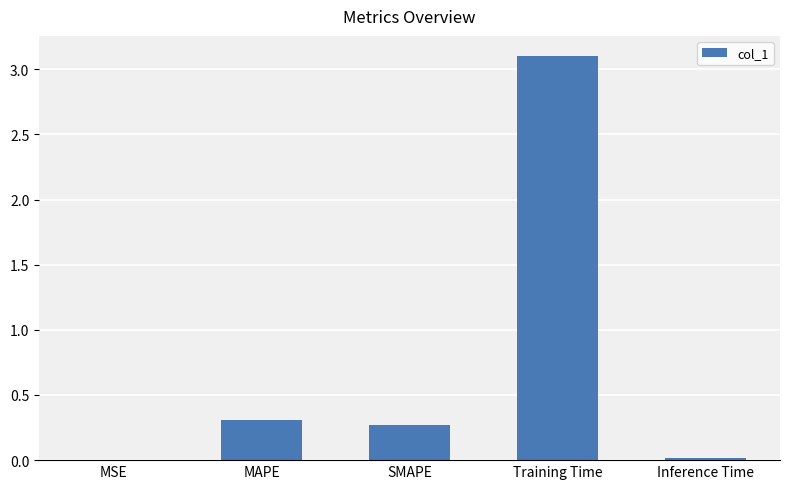

What is the sum of all values?

3.7